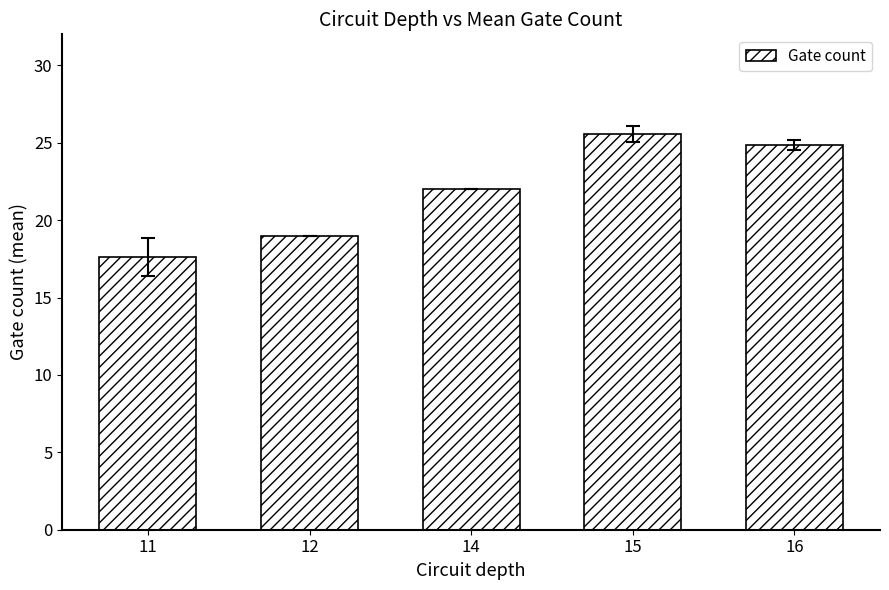

What is the value of the 5th bar from the left?

24.9